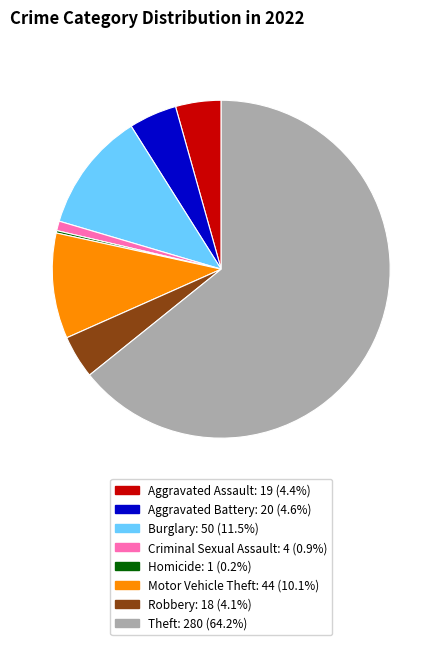

Does any single category account for the majority?

Yes